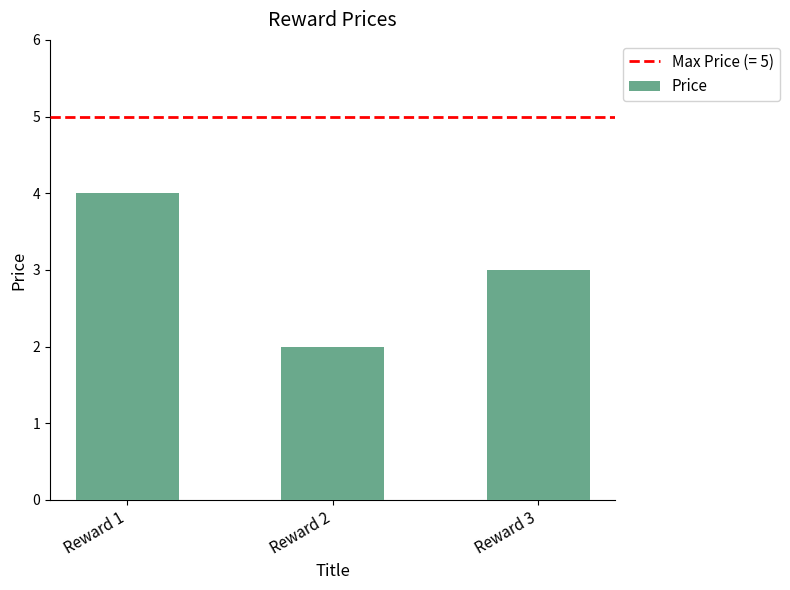

Reading left to right, transcribe all the data shown in this chart.

Reward 1=4	Reward 2=2	Reward 3=3